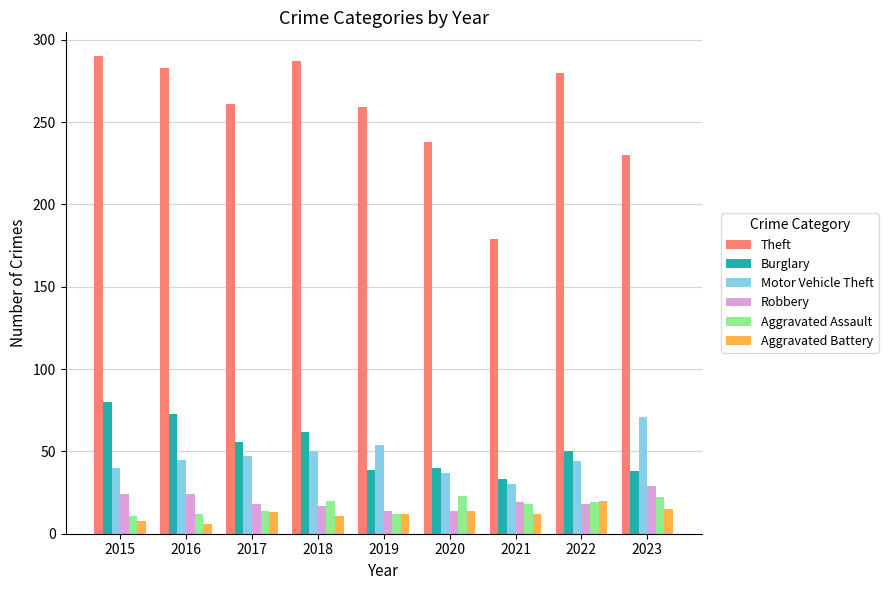

What is the maximum value for Aggravated Assault?

23